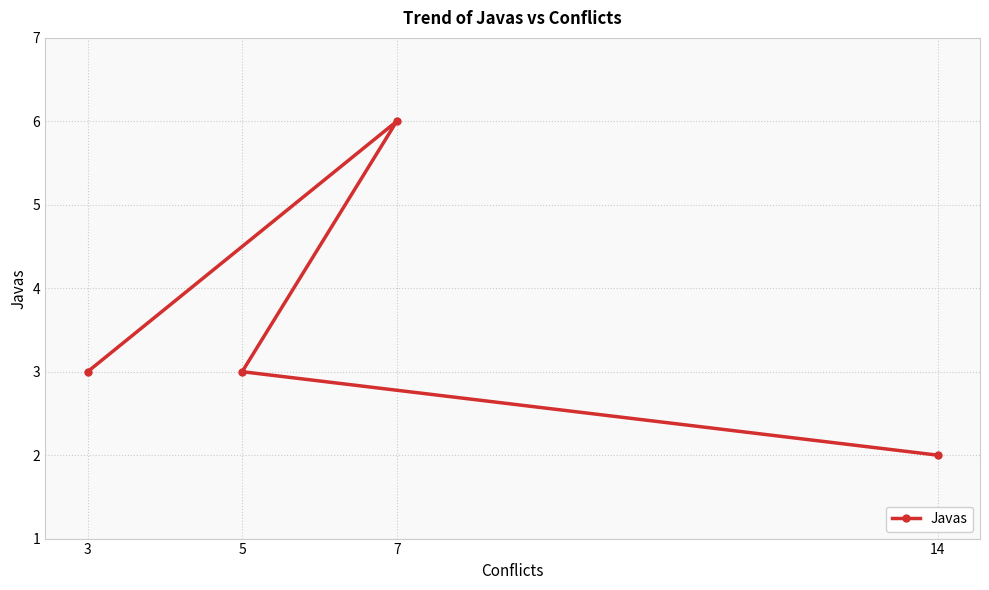

How many values are between 3 and 6?

3